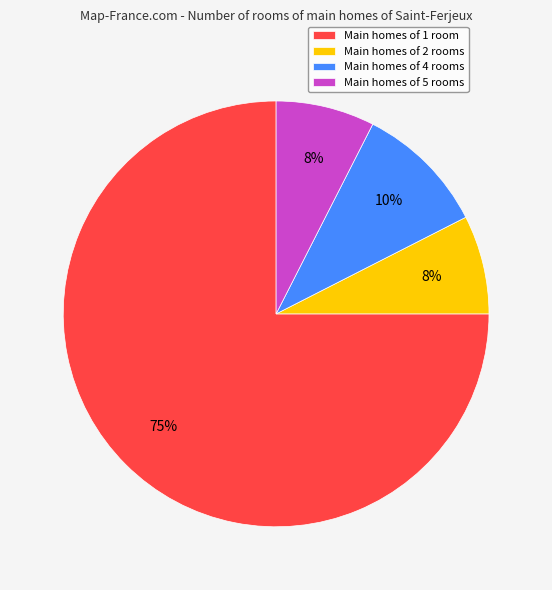

To the nearest percent, what is the average slice percentage?

25%